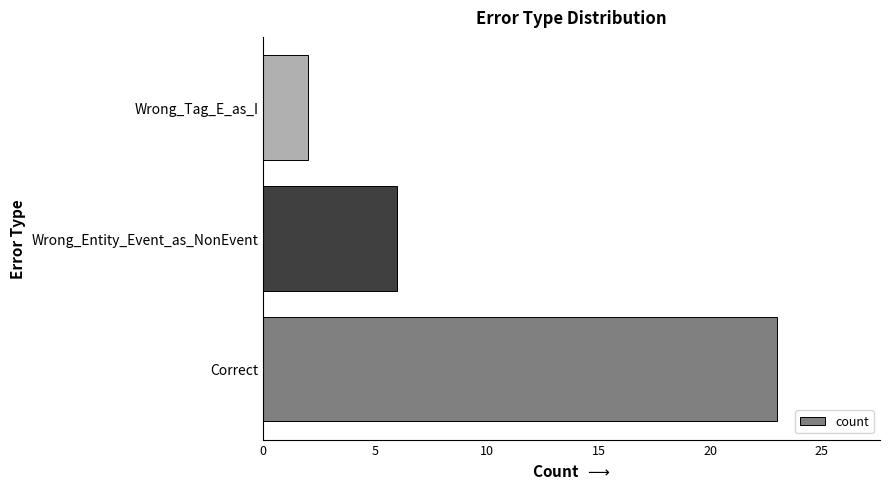

What is the average value?

10